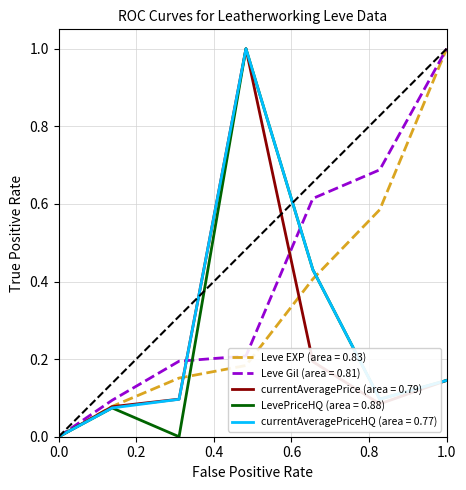

Which series has the largest total across all categories?

Leve Gil (area = 0.81)